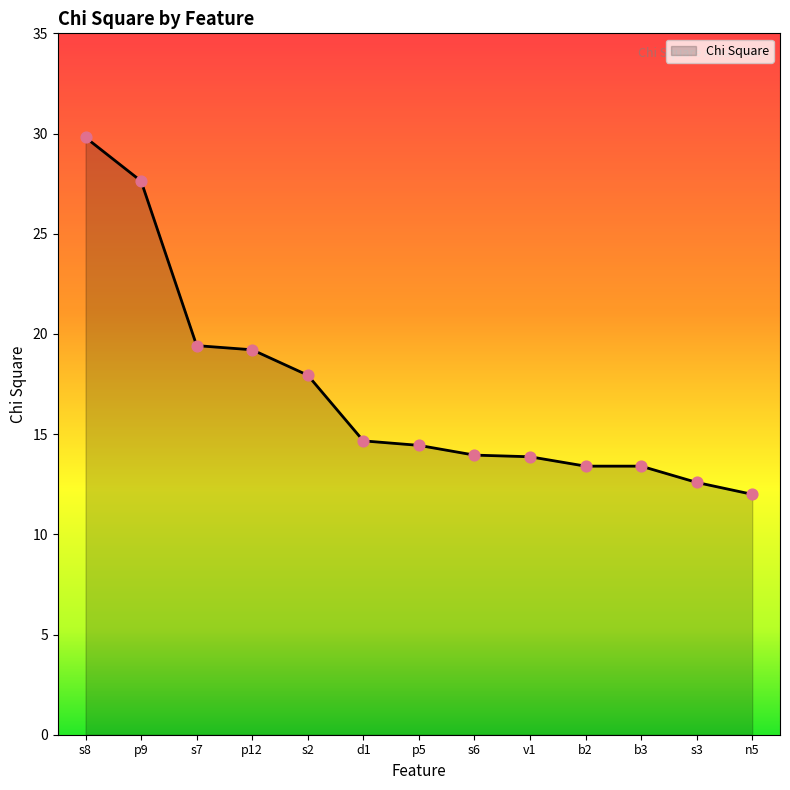

What is the change in value from s8 to b2?

-16.4